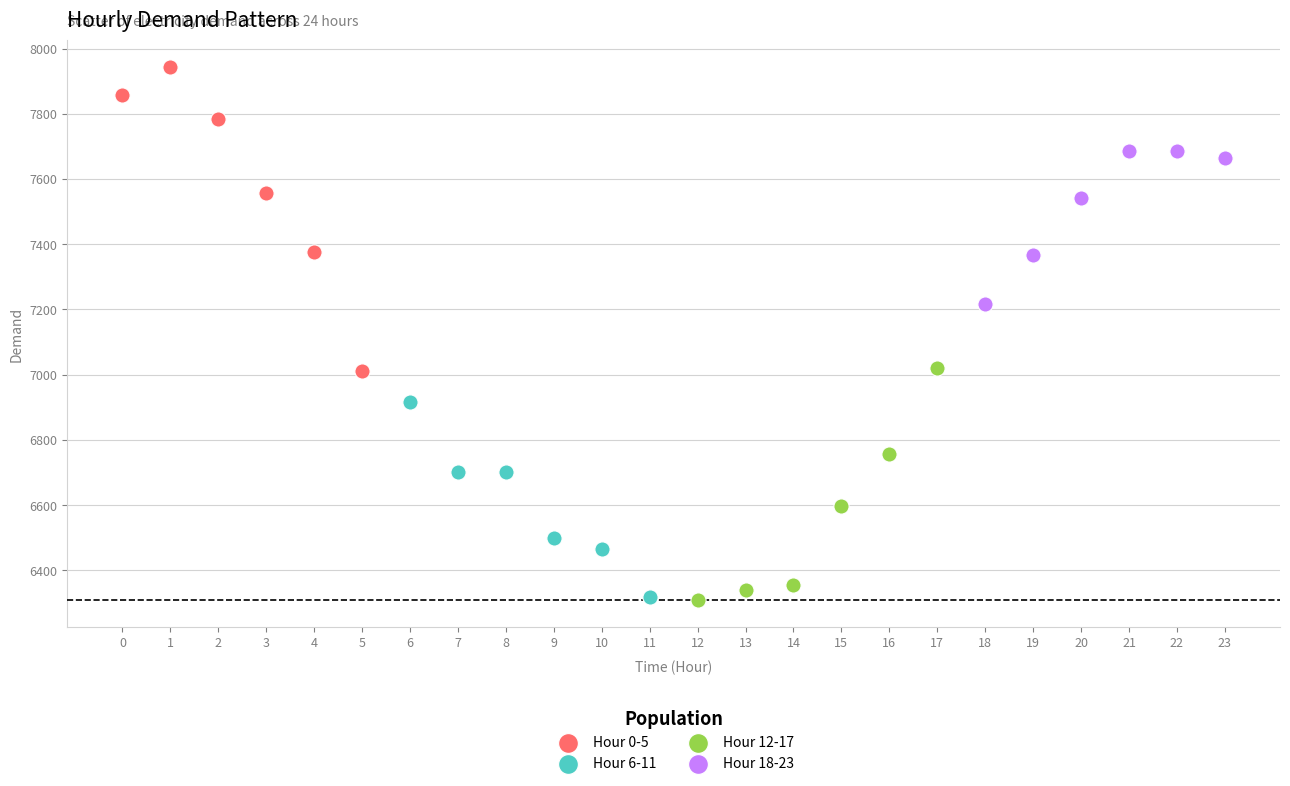

Which series has the widest spread of Y values?

Hour 0-5